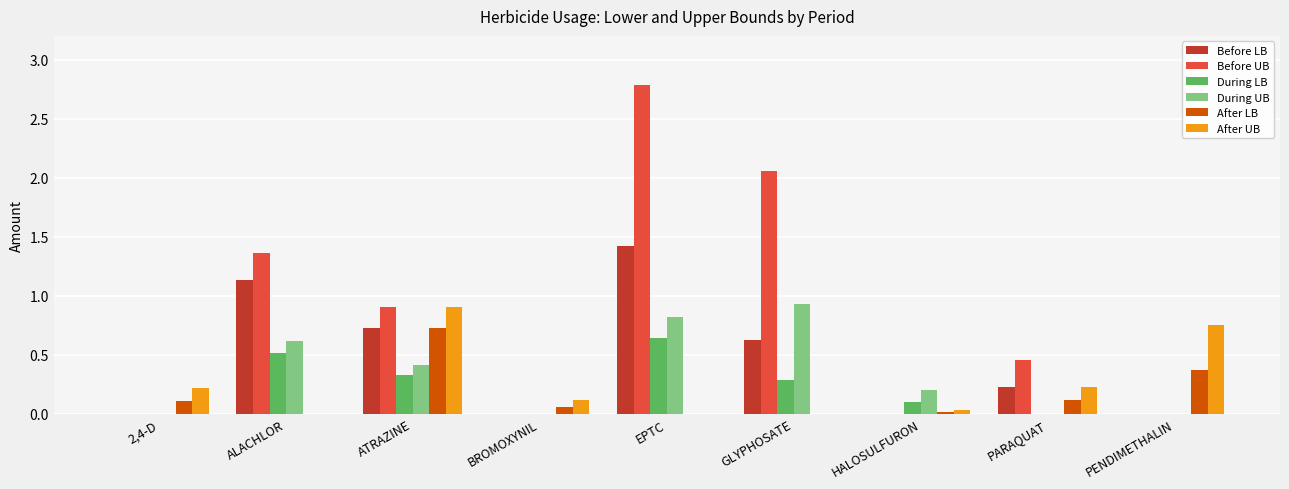

Which series has the largest total across all categories?

Before UB